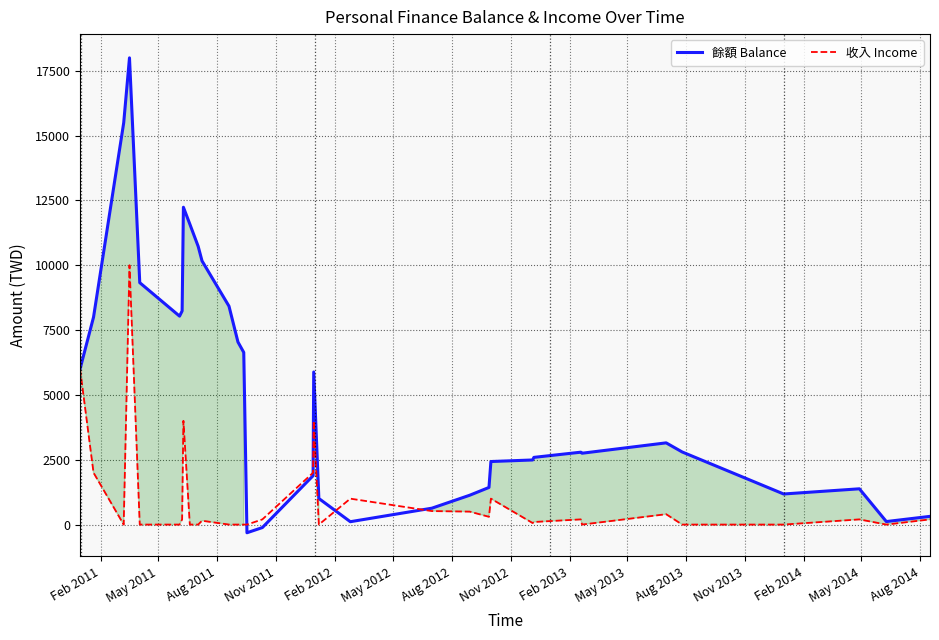

Which series has the largest total across all categories?

餘額 Balance